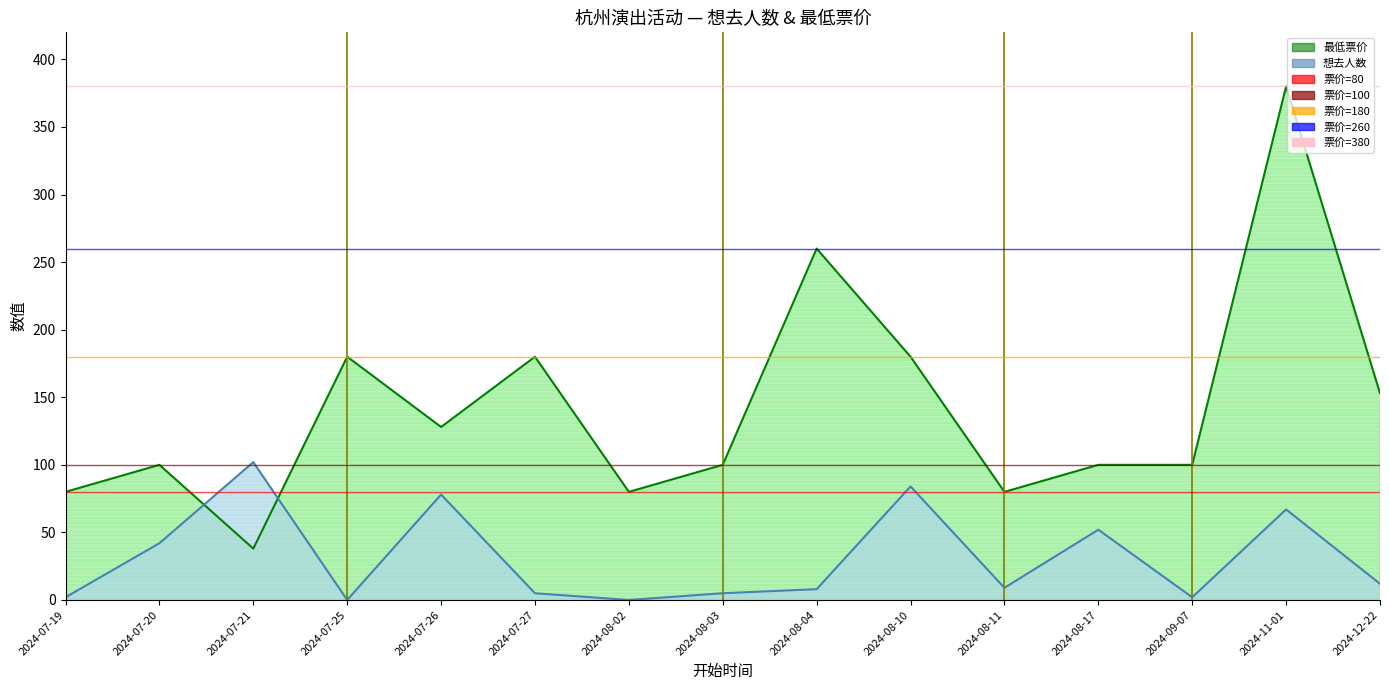

What is the difference between the second highest and second lowest values in the 最低票价 series?

180